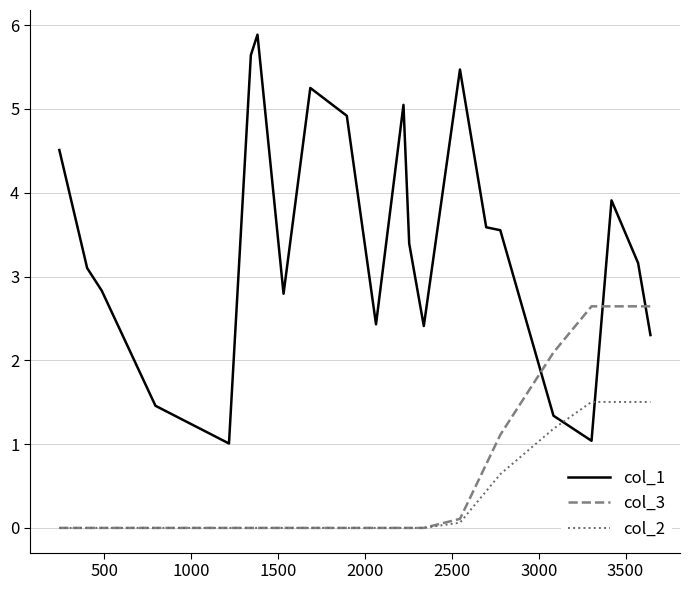

What are all the series names shown in the legend?

col_1, col_3, col_2